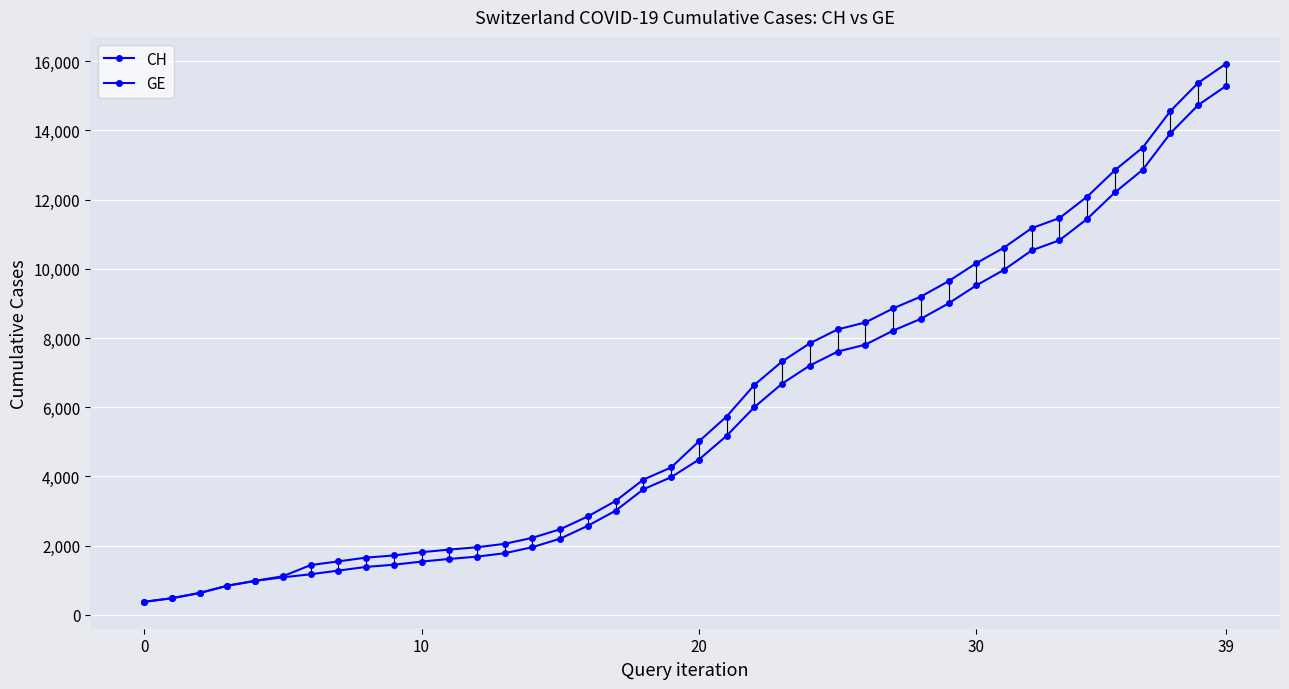

Count the number of data series in this chart.

2